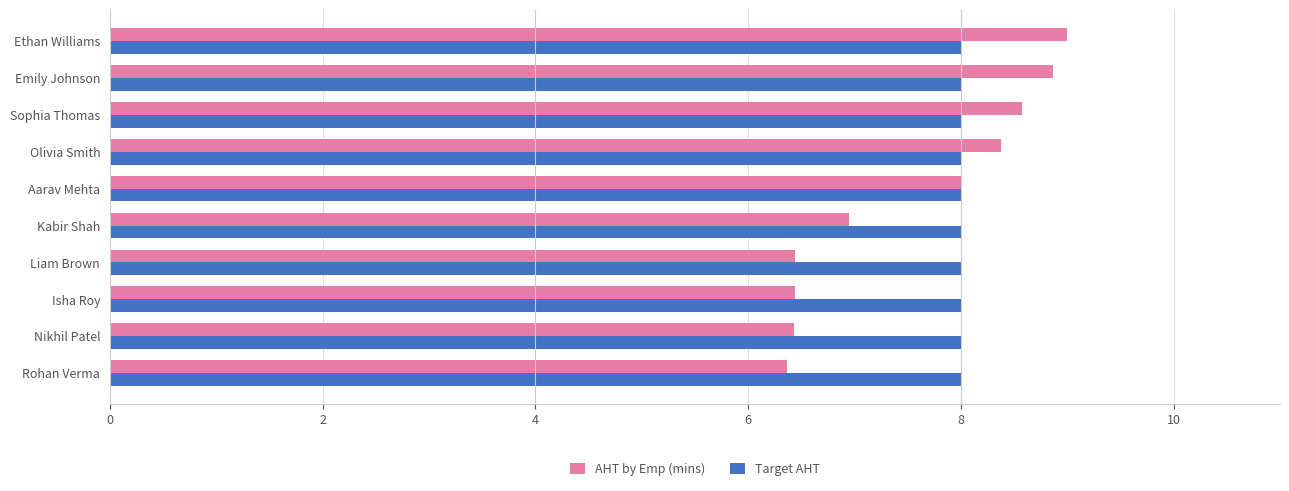

True or false: Target AHT has a value of 8.0 at Ethan Williams.

True